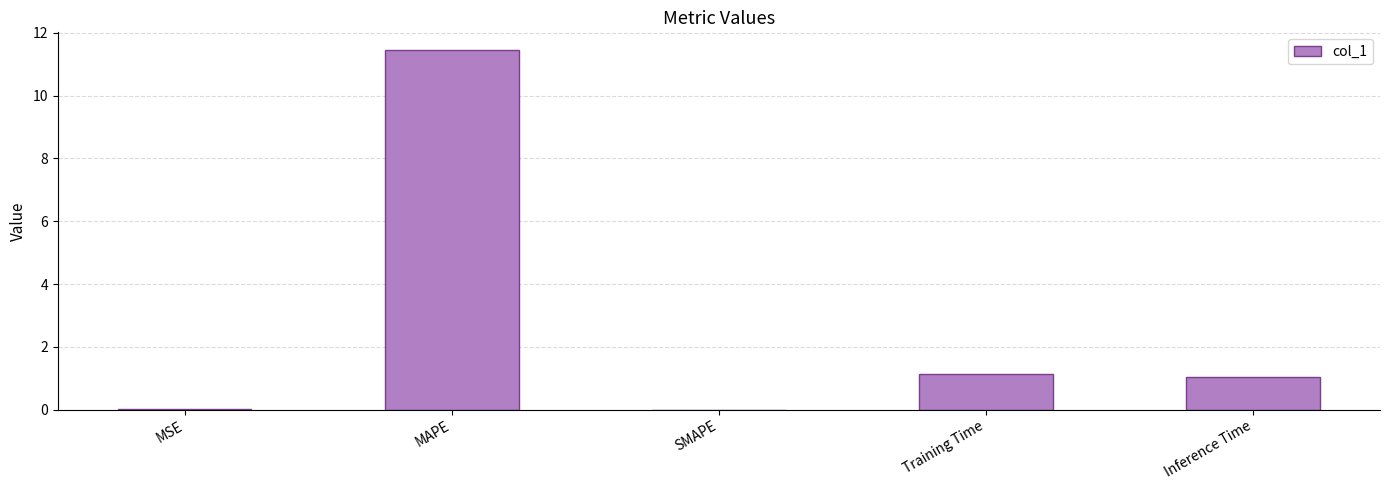

What is the sum of all values?

13.6